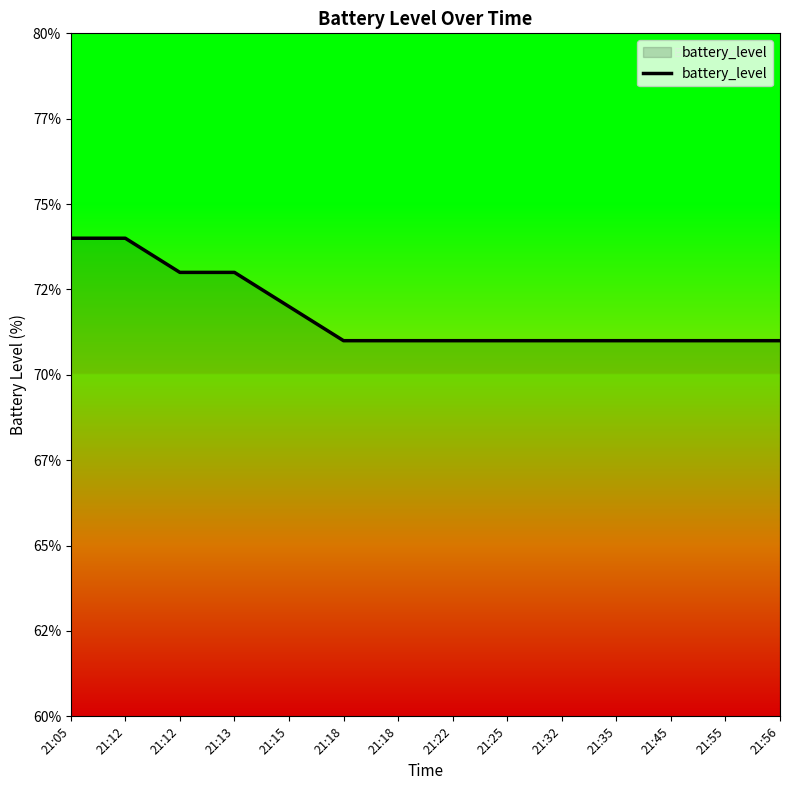

What is the value of the 13th point from the left?

71